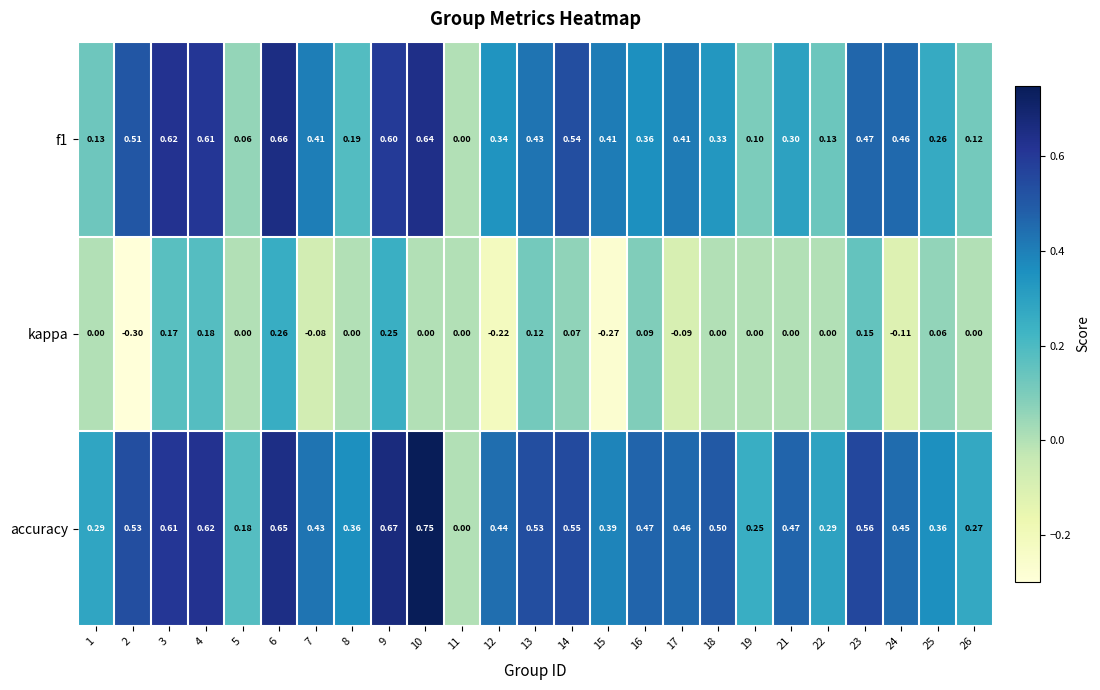

Which series has the largest total across all categories?

accuracy